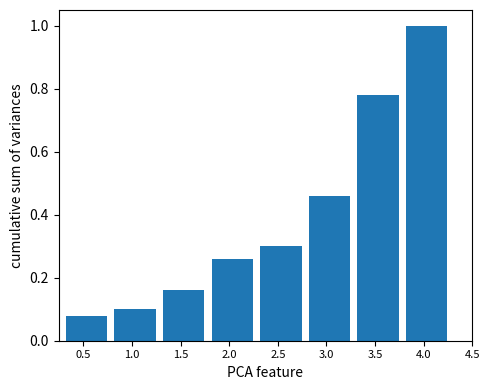

Is it true that the value at 1.0 is 0.1?

True